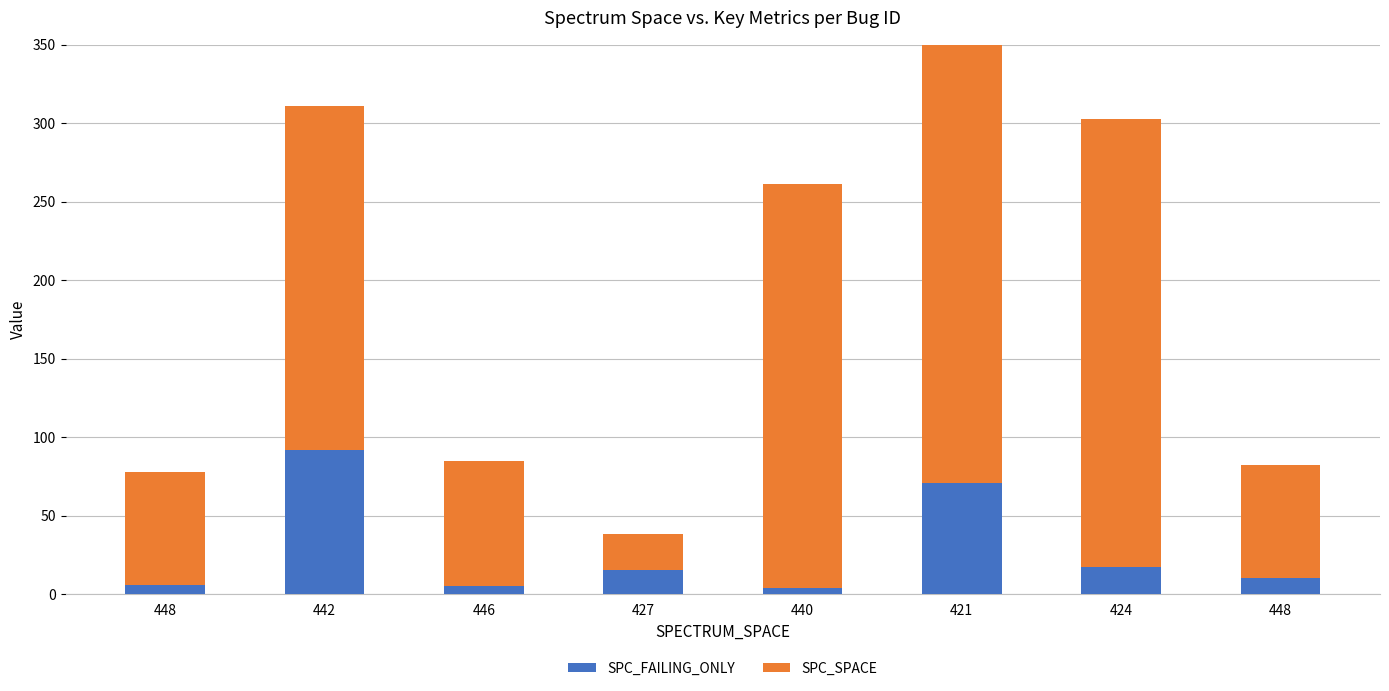

Which series has the widest spread of values?

SPC_SPACE